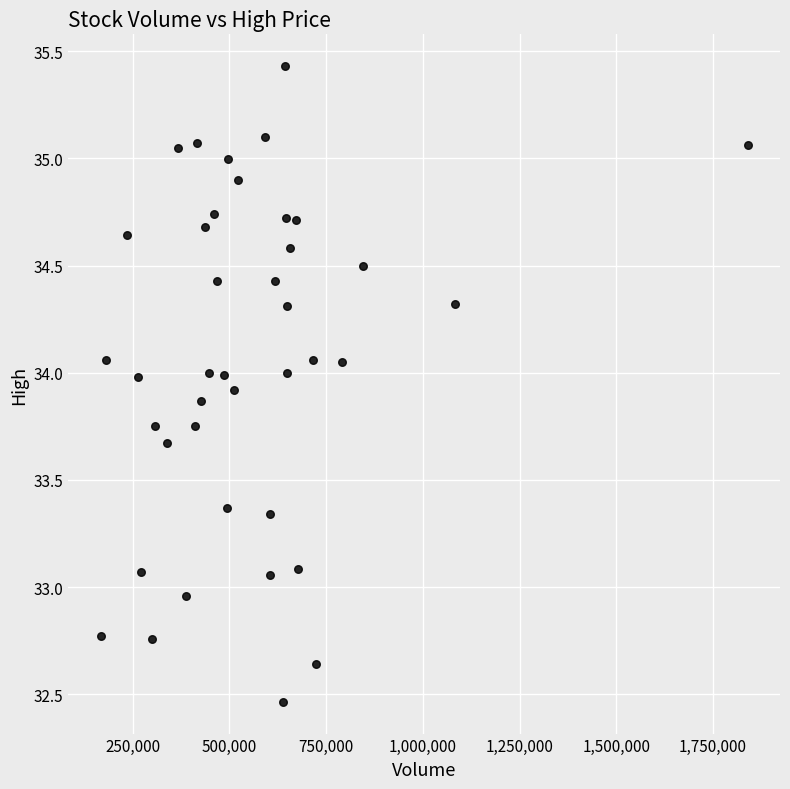

What is the range of X values (max minus min)?

1672400.0